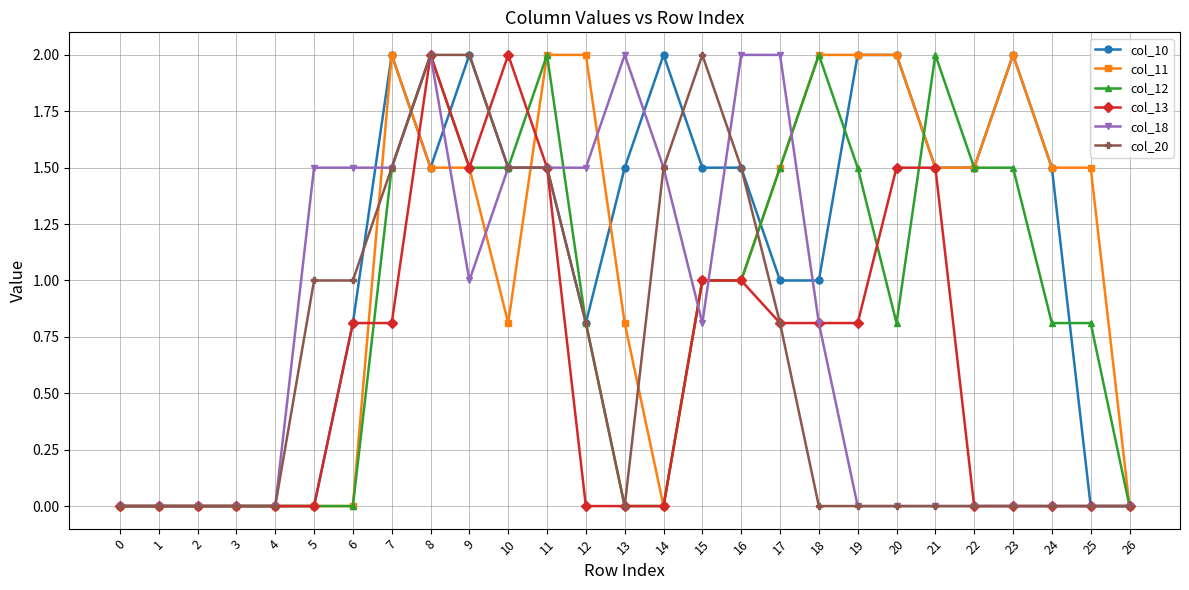

The value of col_12 at 3 is 0.0. True or false?

True